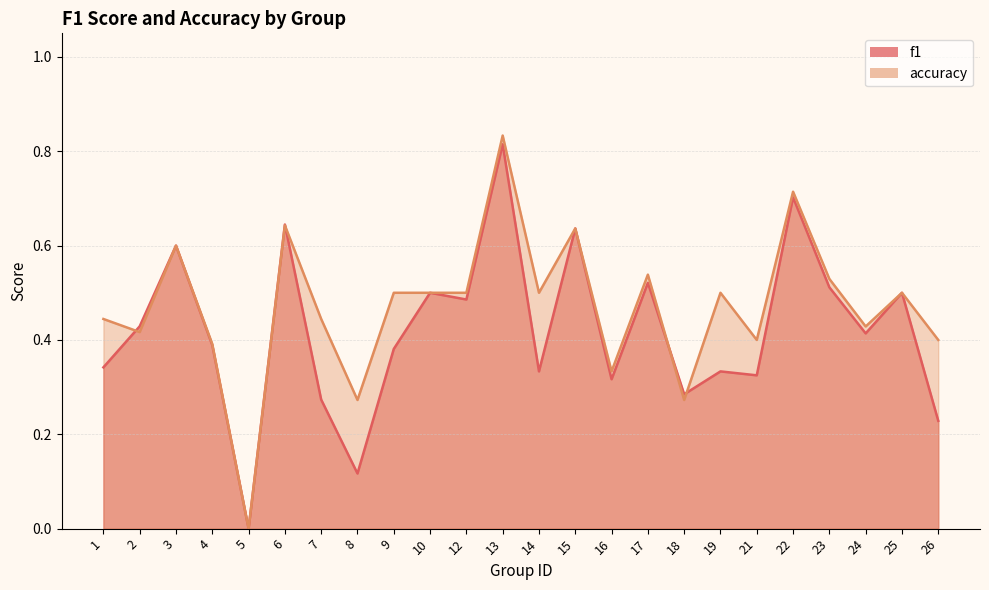

Which series ends up on top after the final intersection of f1 and accuracy?

accuracy